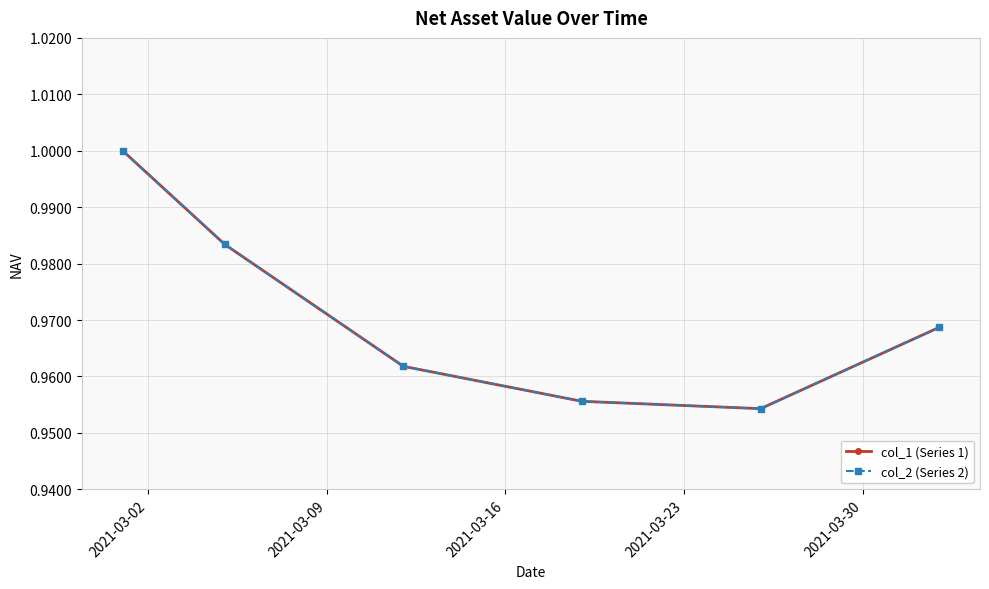

Does the chart have visible grid lines?

Yes